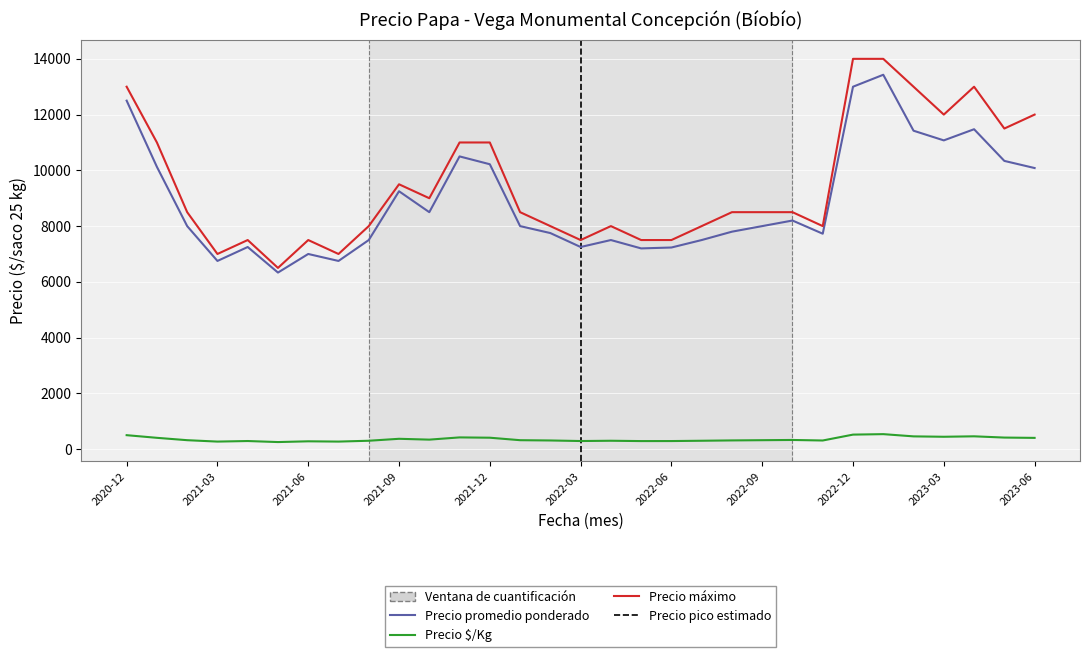

True or false: Precio máximo has more than 1 points higher than both neighbors.

True